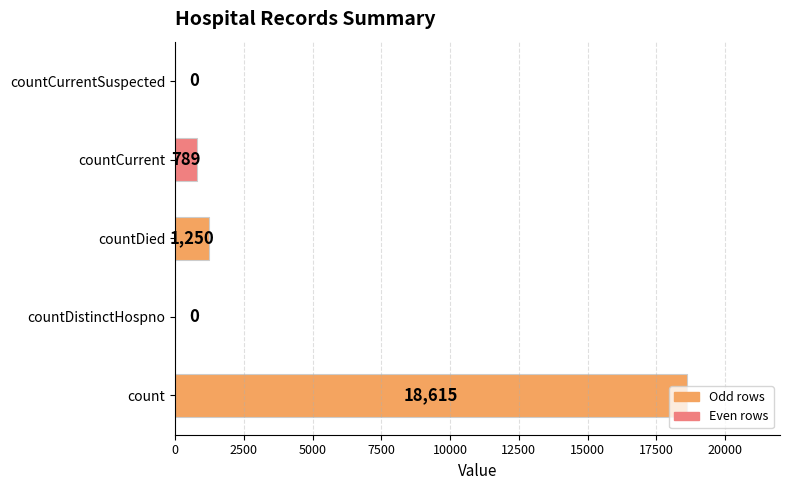

Is it true that the value at countDistinctHospno is -9367?

False